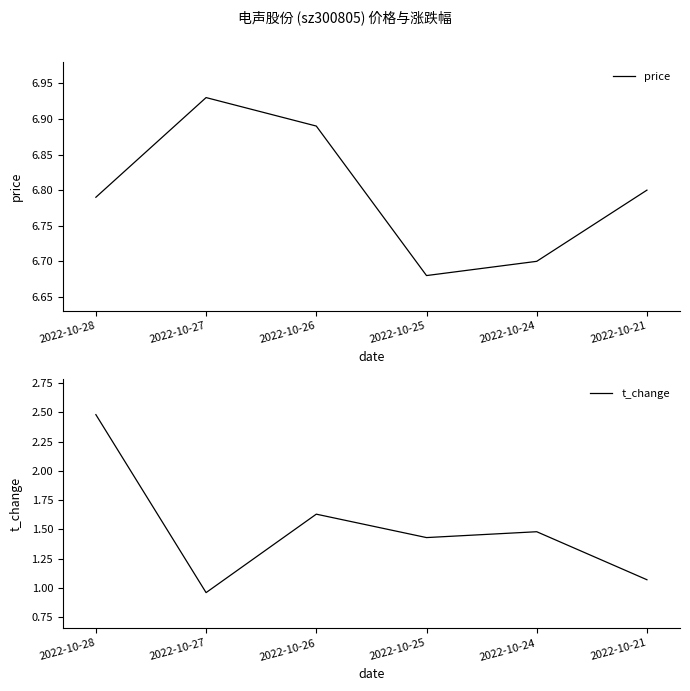

How many price values are between 6 and 7?

6